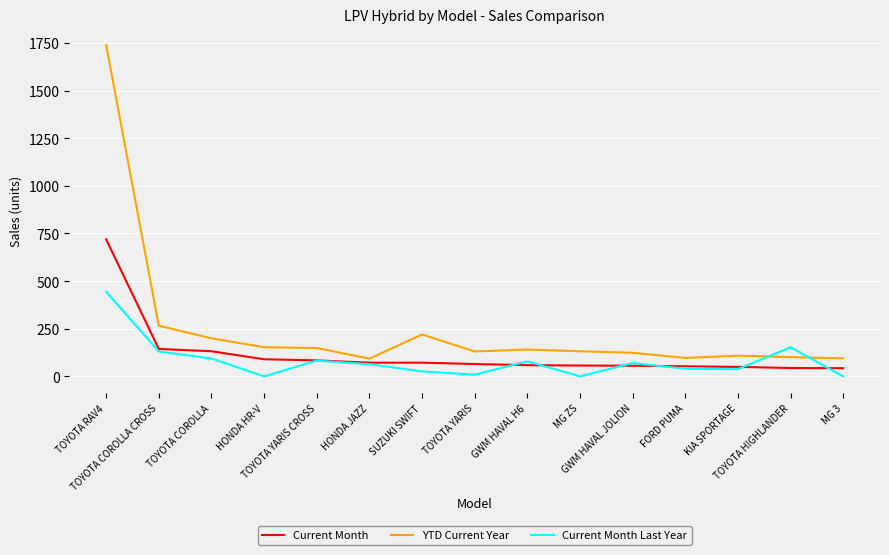

How many intersections are there between YTD Current Year and Current Month Last Year?

2